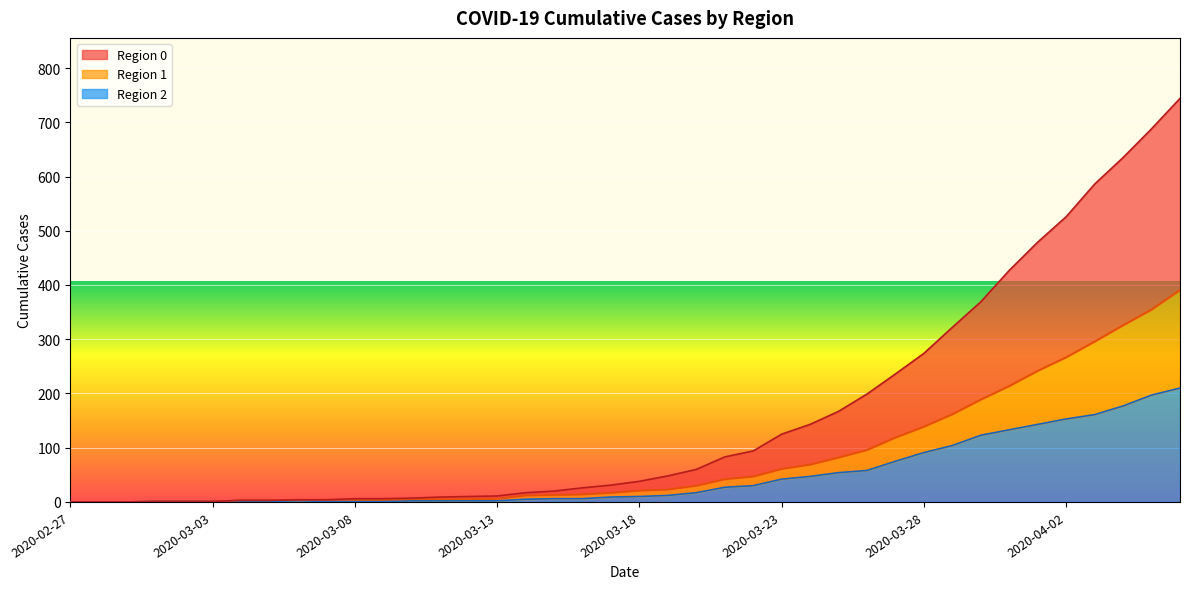

Is it true that 1 equals 355 at 2020-04-05?

True